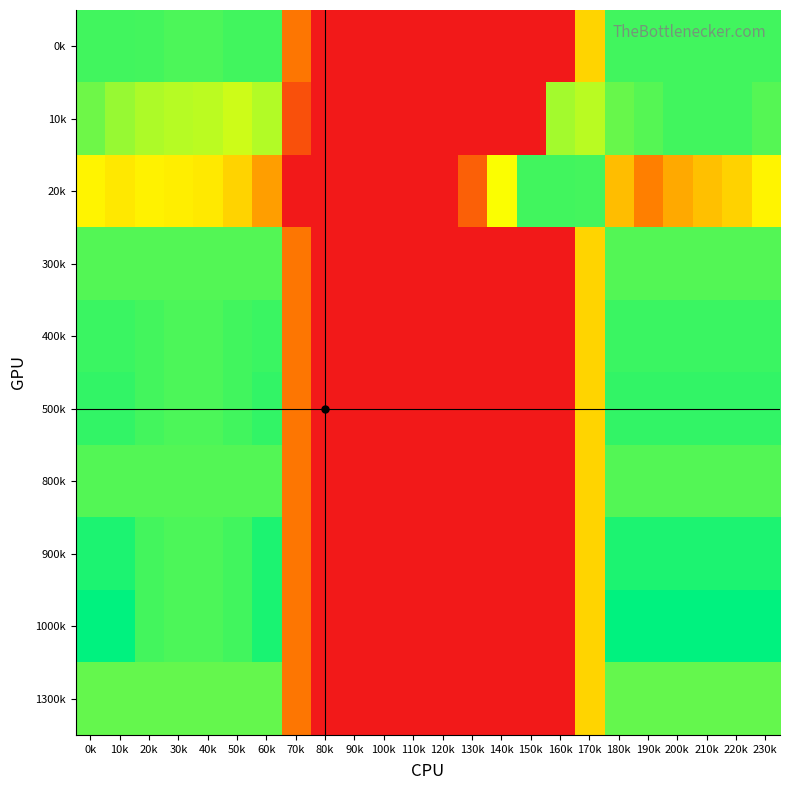

At which category is the sum across all series the highest?

230k